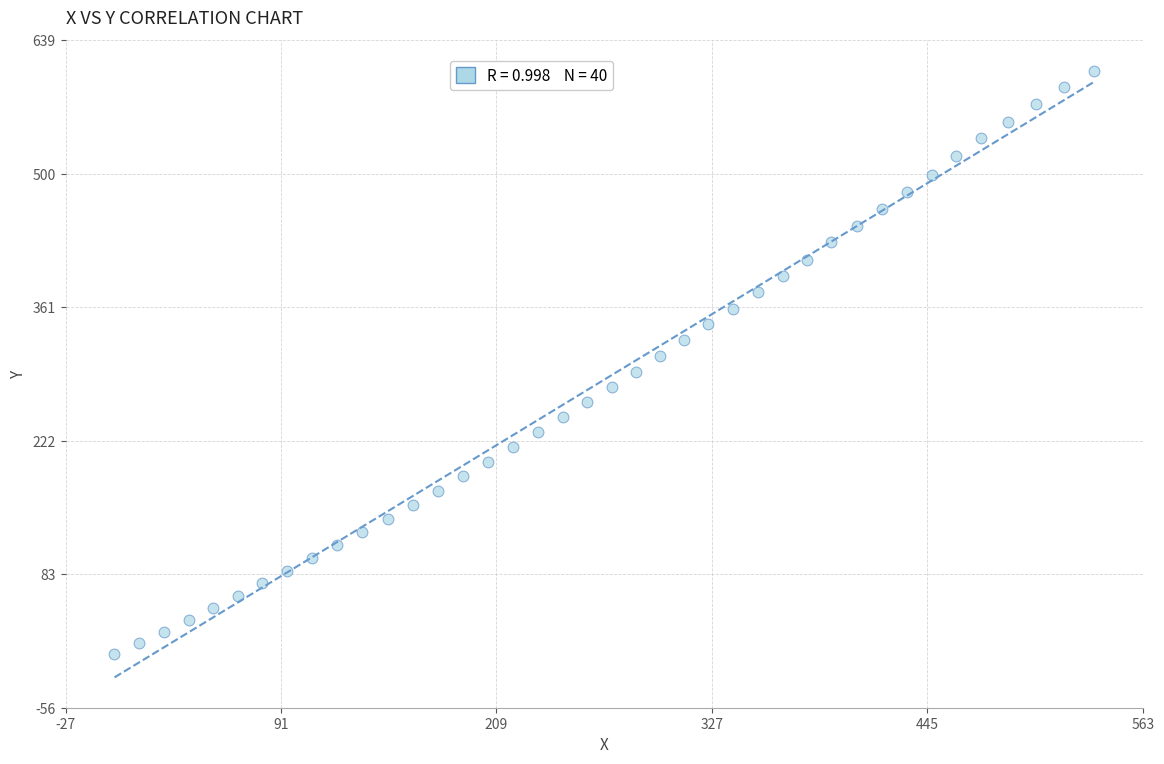

What is the range of X values (max minus min)?

536.0